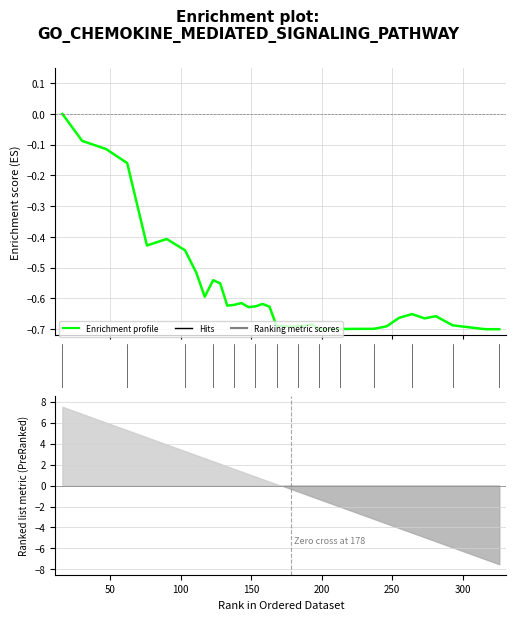

What is the difference between the maximum and minimum values?

0.7